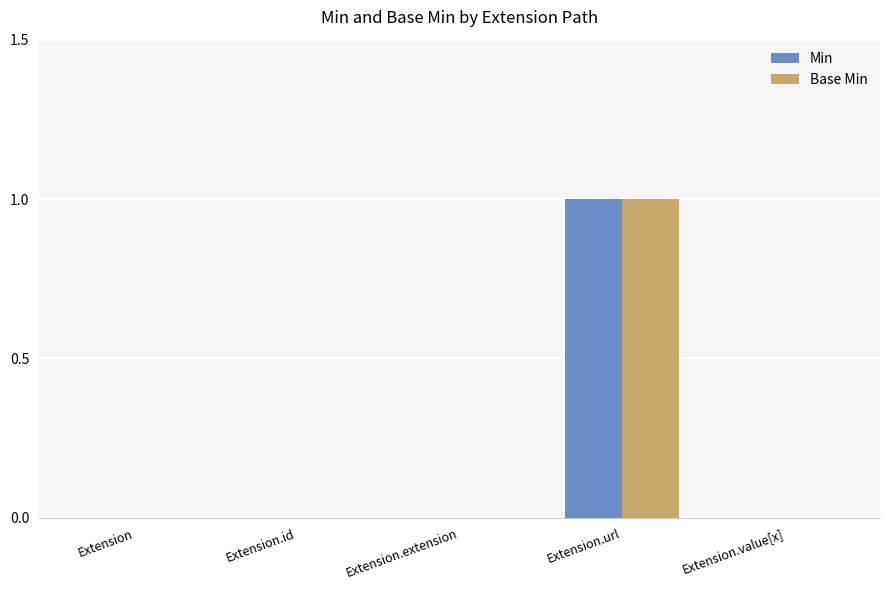

Is it true that Min equals 0 at Extension.extension?

True